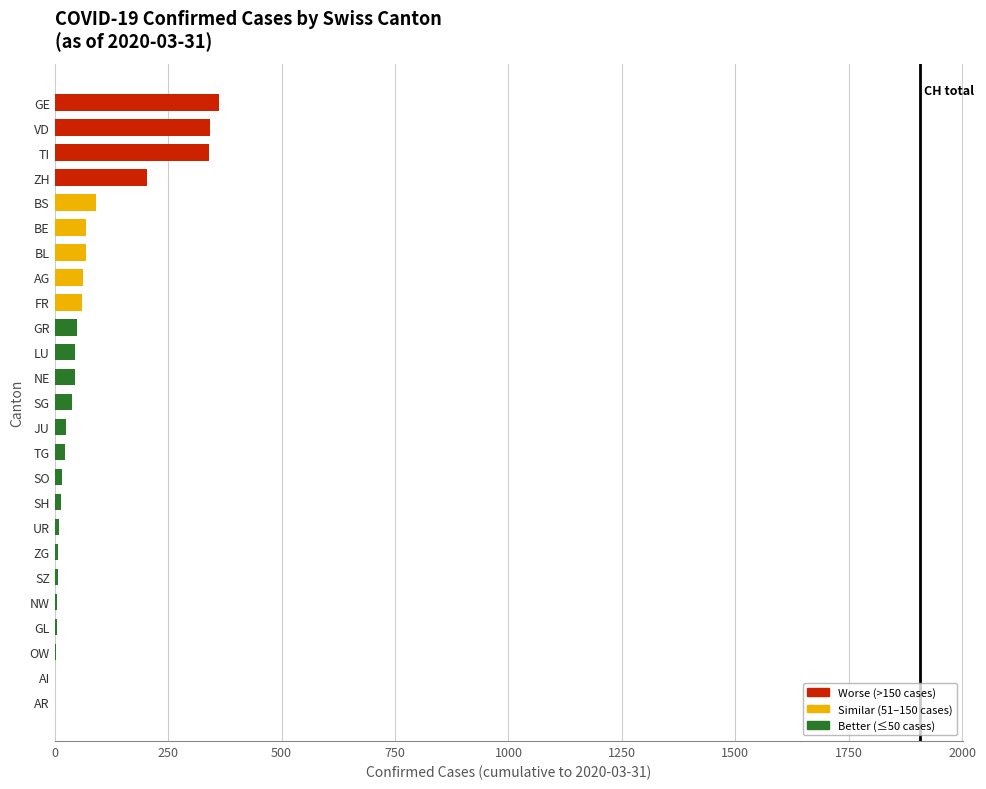

Are the bars horizontal?

Yes